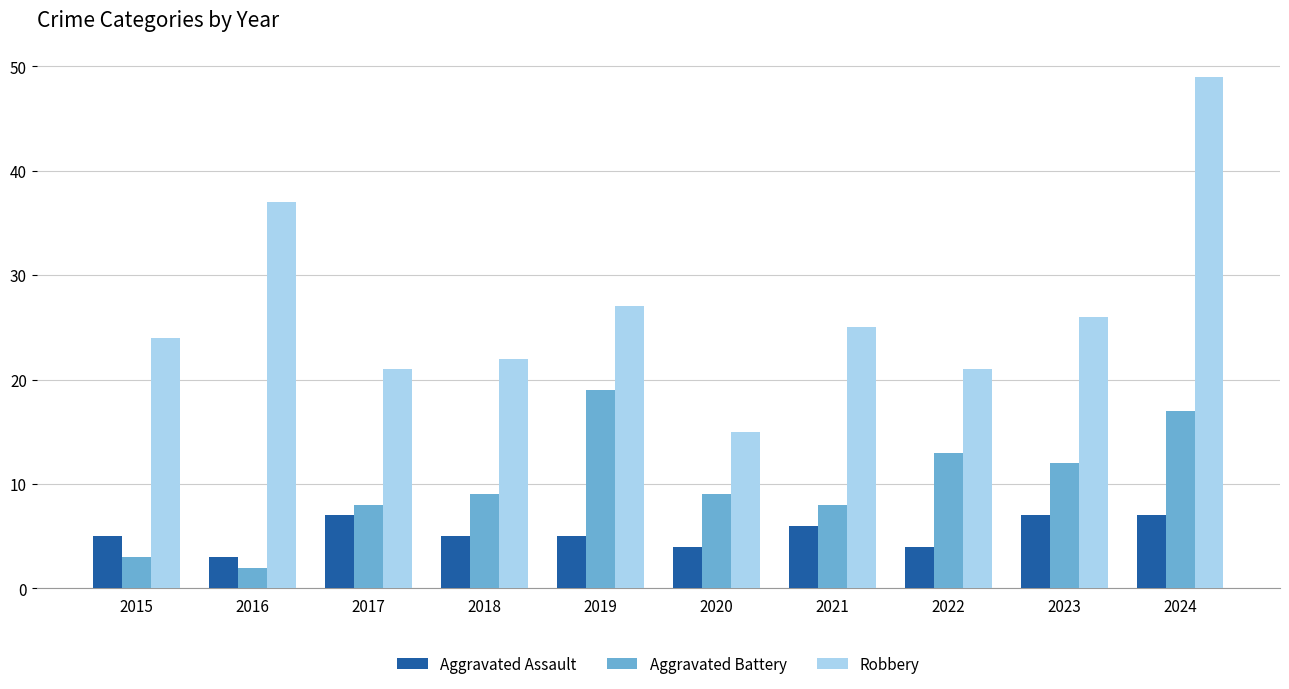

How many data points does each series have?

10